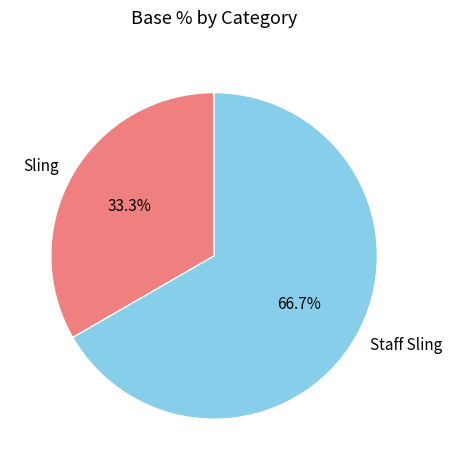

To the nearest percent, what percentage of the pie is Sling?

33%